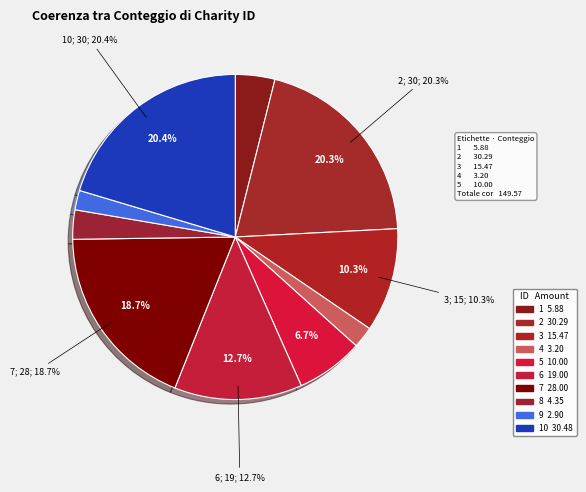

What is the change in value from 1 to 6?

+13.1